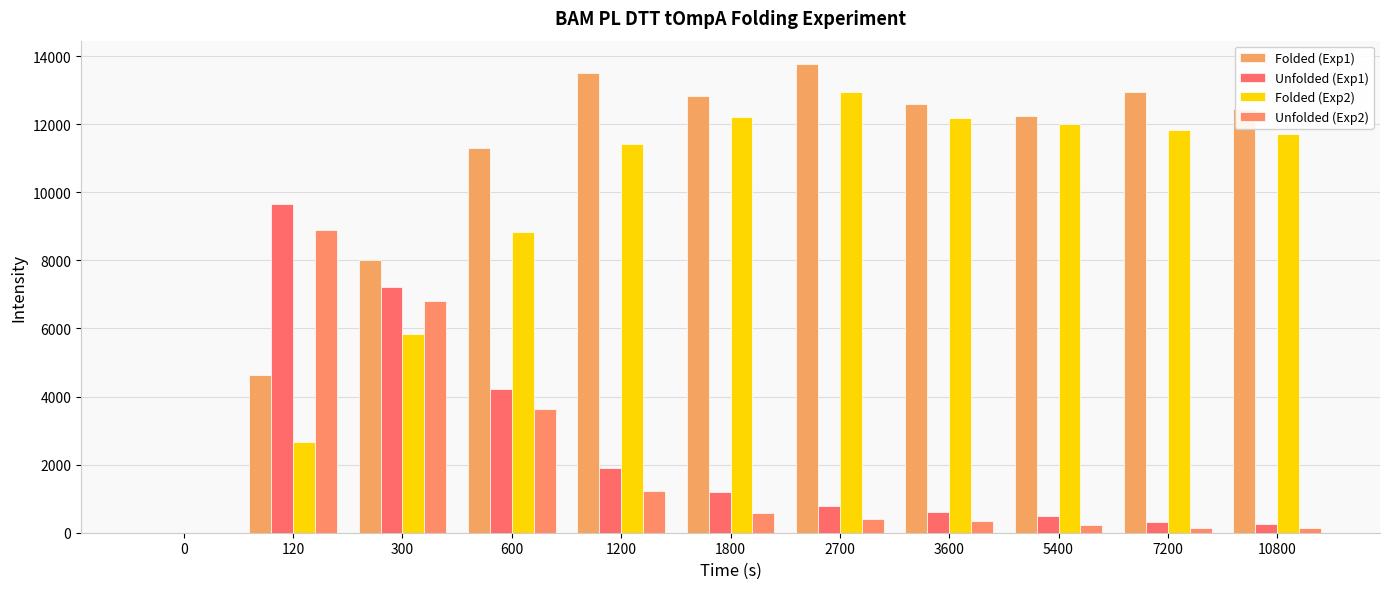

Does the chart contain stacked bars?

No